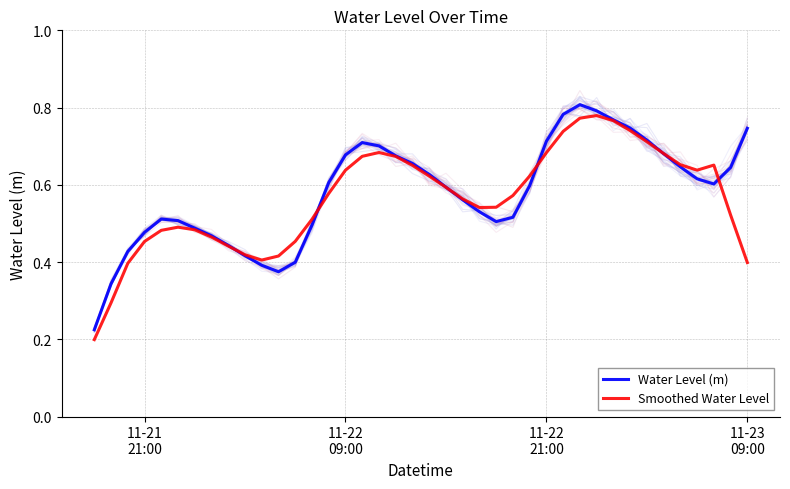

What is the sum of all Water Level (m) values?

23.2